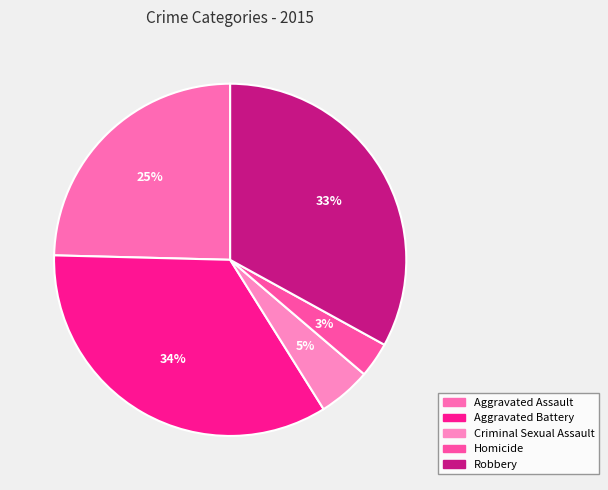

Rank the categories by value from highest to lowest.

Aggravated Battery, Robbery, Aggravated Assault, Criminal Sexual Assault, Homicide